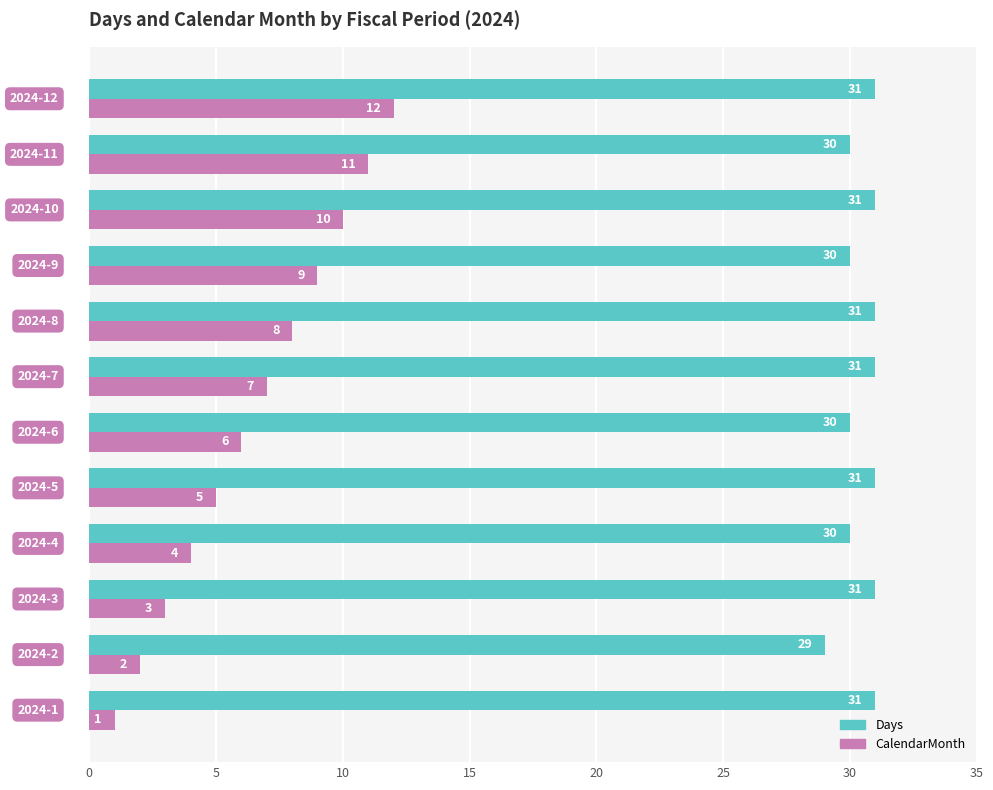

What is the minimum value shown in the chart?

1